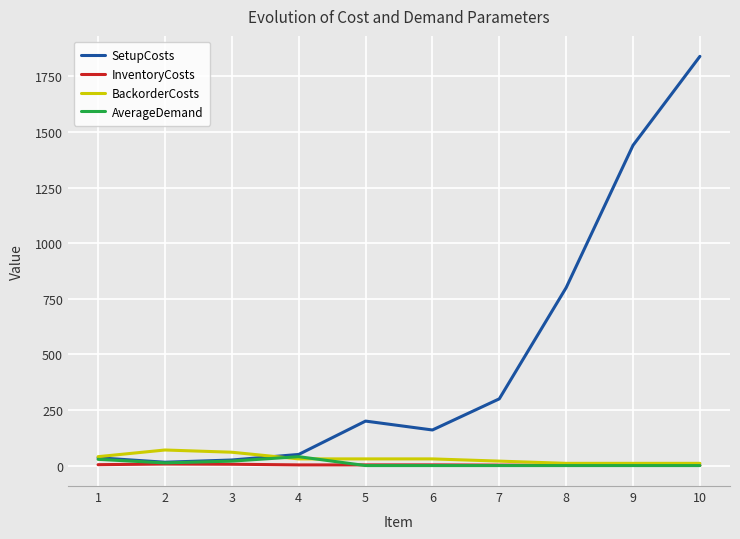

What is the maximum value shown in the chart?

1840